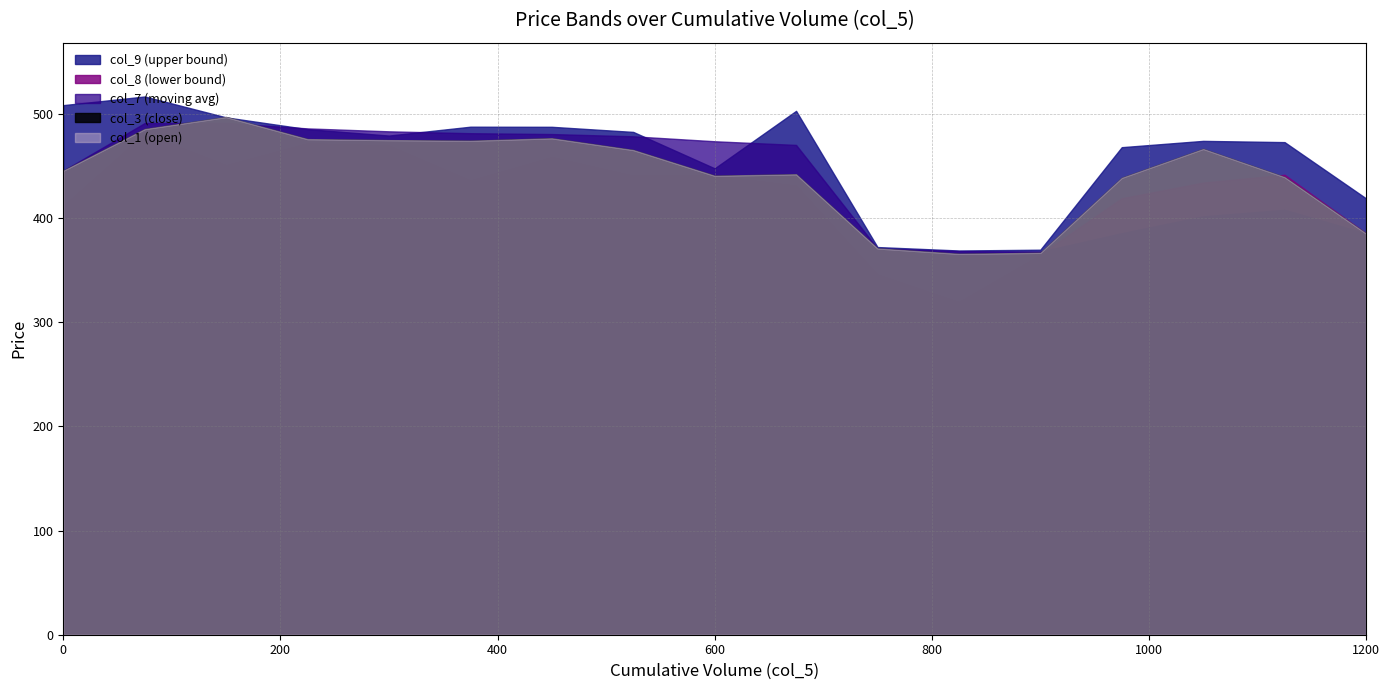

How many intersections are there between col_1 and col_8?

3